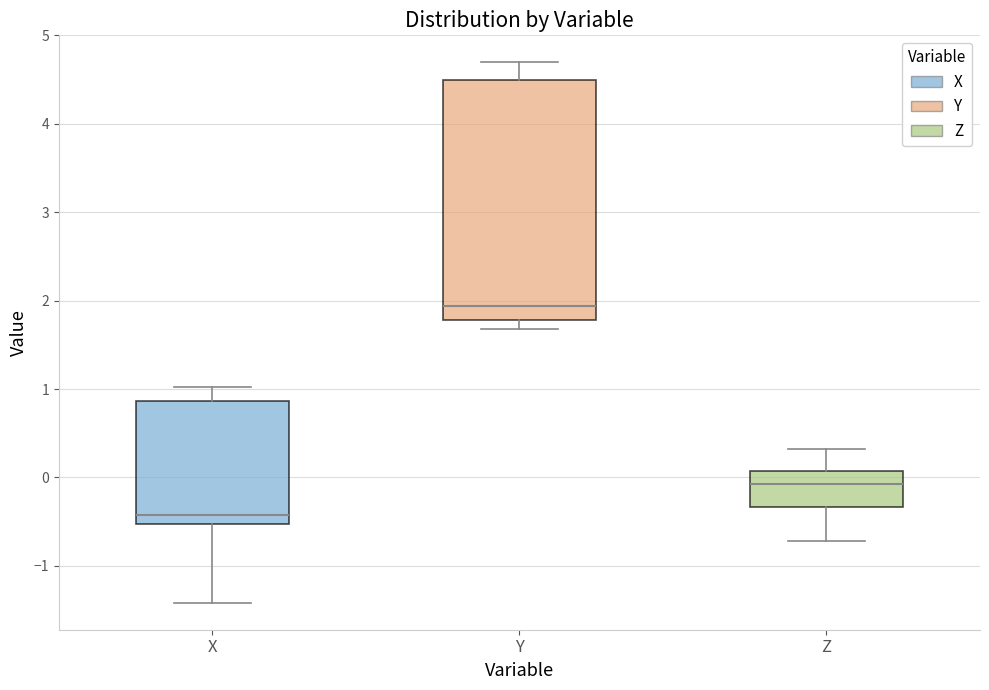

Where does the upper whisker of the box for Z end on the y-axis? The values are not printed on the chart, so give them approximately, as read against the axis.

0.3